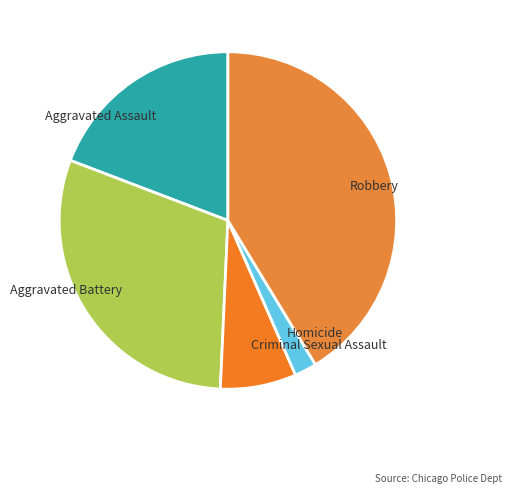

Rank the categories by value from highest to lowest.

Robbery, Aggravated Battery, Aggravated Assault, Criminal Sexual Assault, Homicide